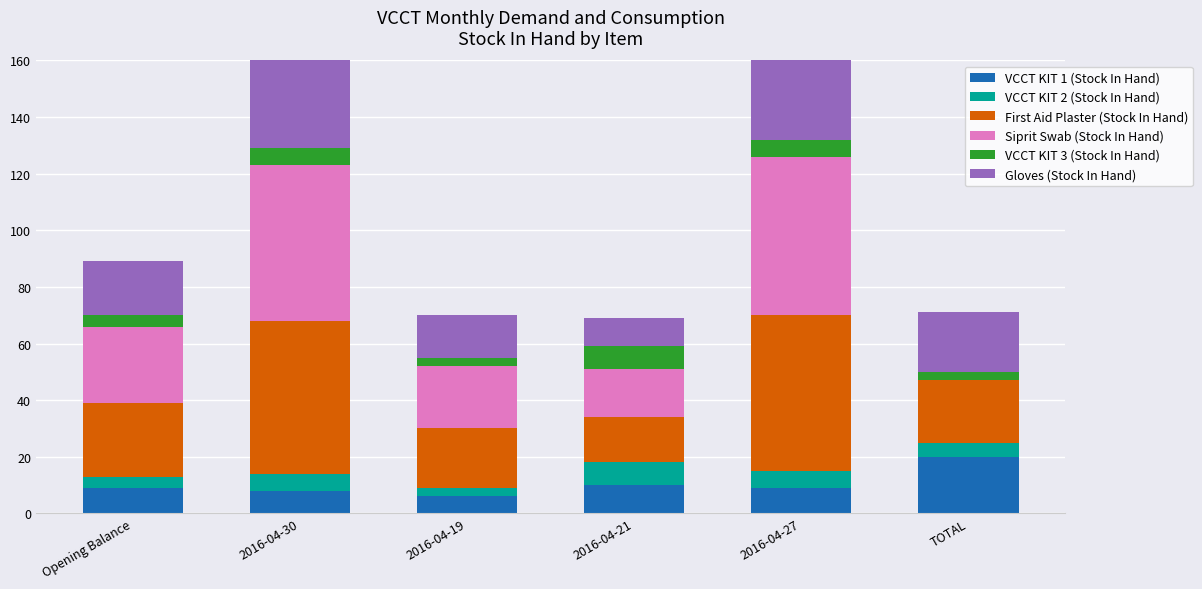

What is the sum of the Siprit Swab (Stock In Hand) values at 2016-04-27 and TOTAL?

56